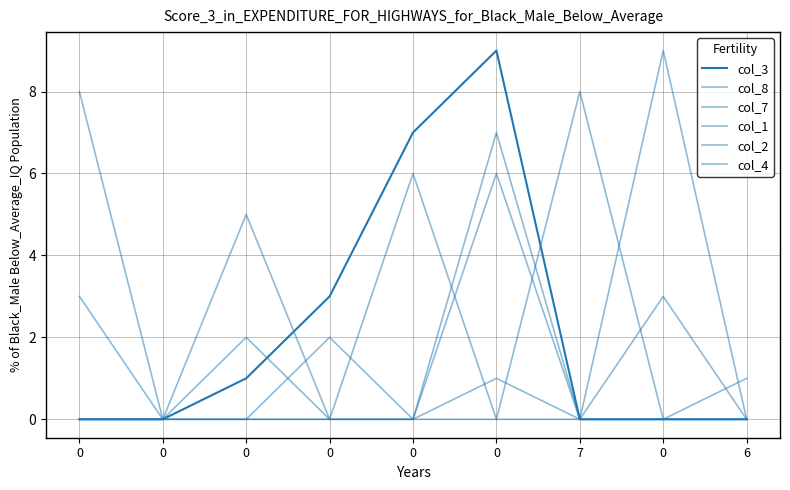

Reading left to right, what are all the values shown in this chart?

col_3: 0	0	1	3	7	9	0	0	0
col_8: 3	0	2	0	6	0	8	0	0
col_7: 8	0	0	0	0	1	0	3	0
col_1: 0	0	0	0	0	7	0	0	1
col_2: 0	0	5	0	0	0	0	9	0
col_4: 0	0	0	2	0	6	0	0	0